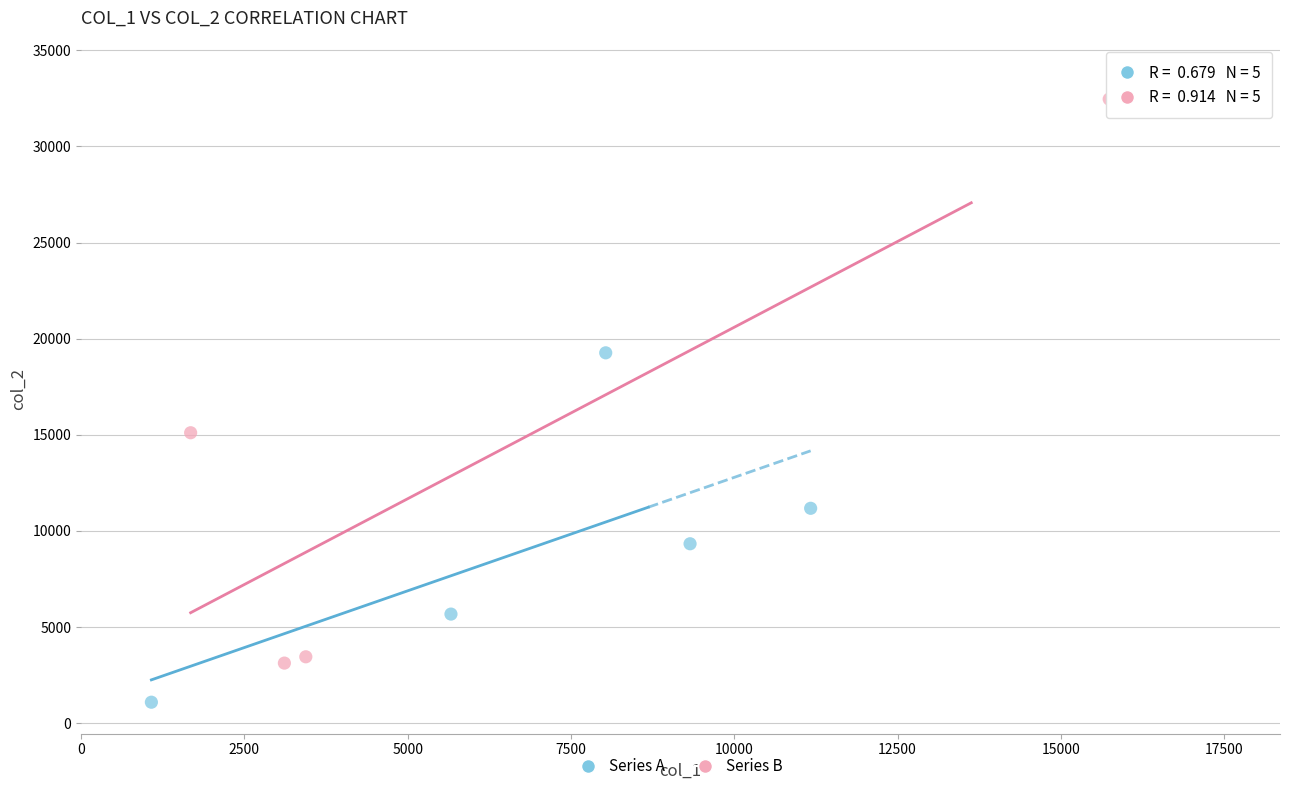

Which series reaches the maximum Y coordinate?

Series B